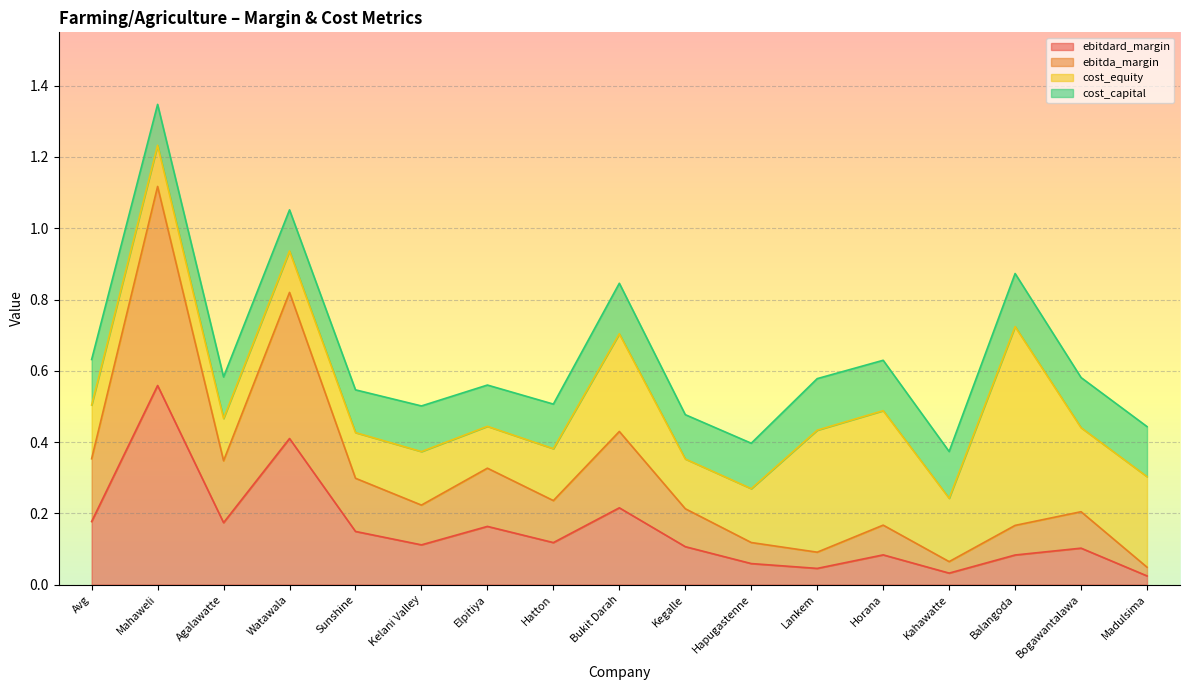

Which category has the lowest value across all series?

Madulsima